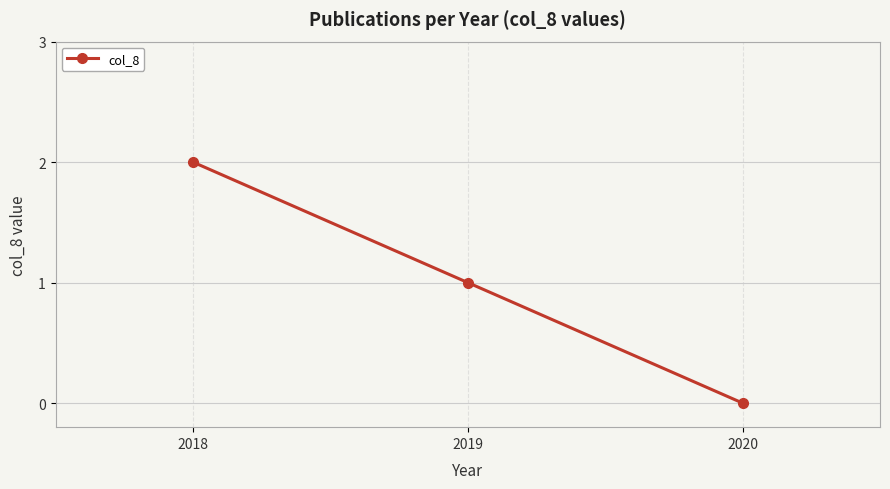

What is the sum of the values at 2020 and 2019?

1